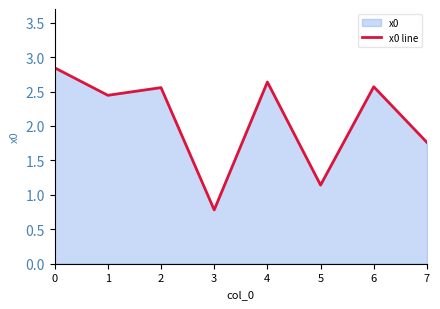

List the labels in order of value, smallest first.

3, 5, 7, 1, 2, 6, 4, 0